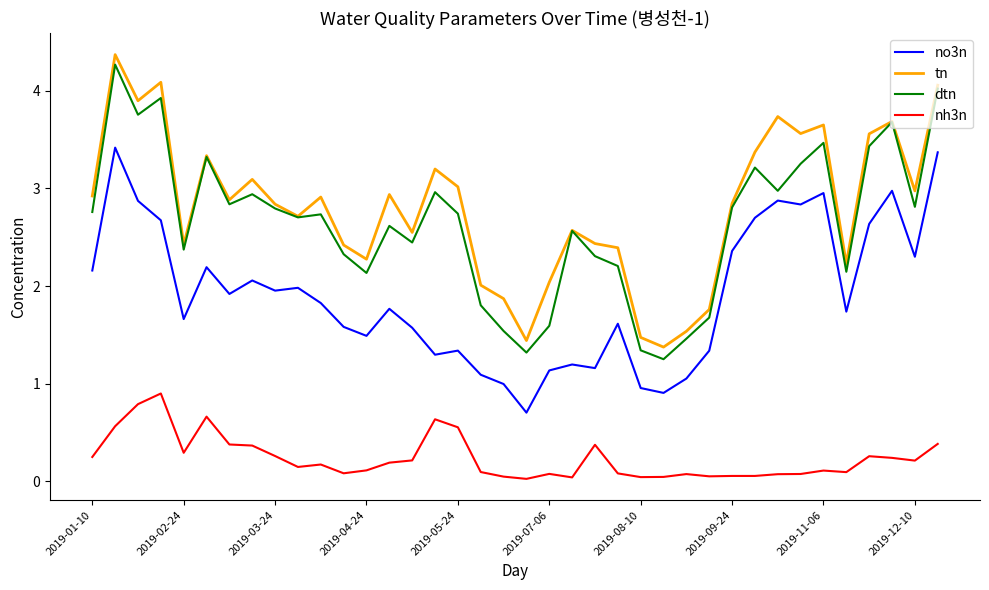

True or false: no3n and nh3n cross at least once.

False